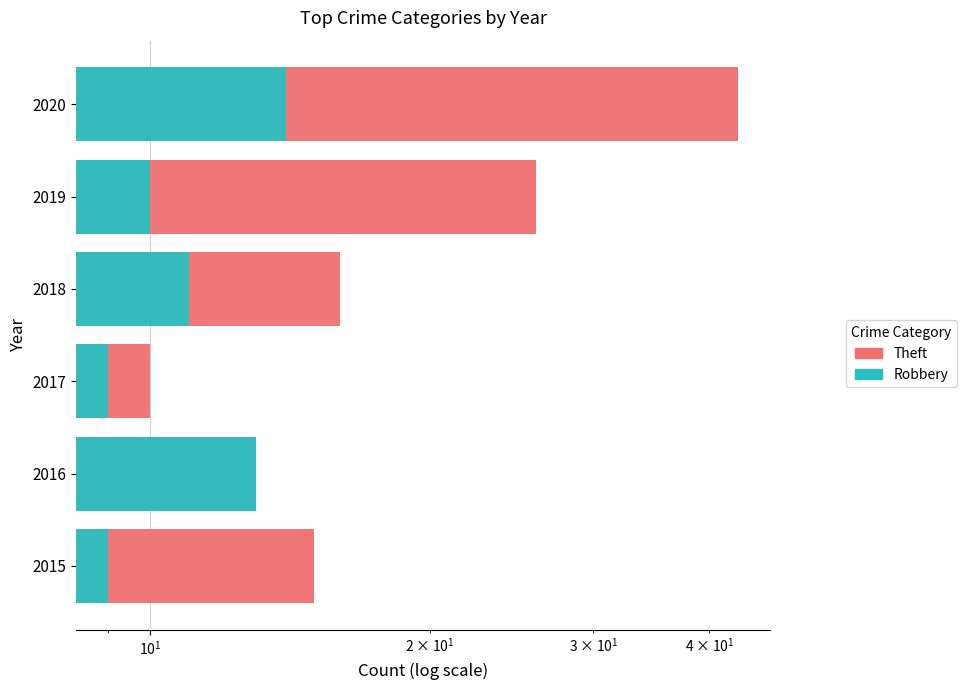

Which series has the widest spread of values?

Theft